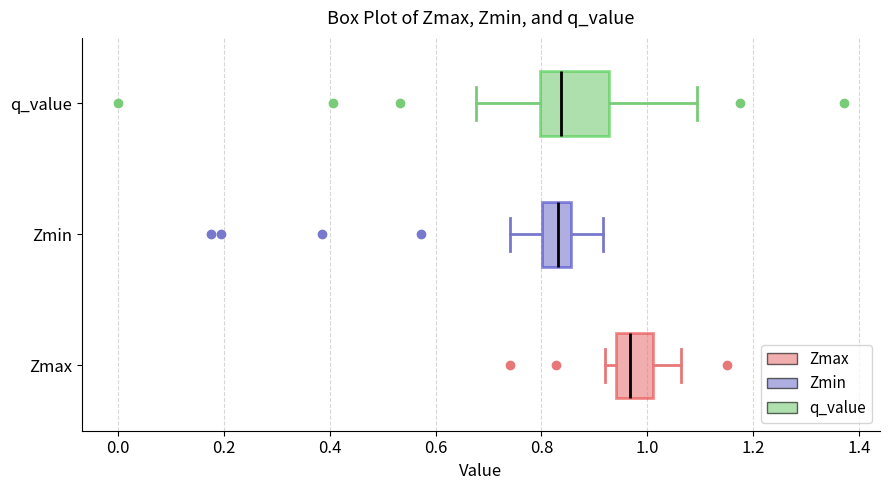

Reading bottom to top, transcribe this box plot: for each box, give where its median line is, the range the box spans, and where its two whiskers end, as read against the x-axis. The values are not printed on the chart, so give them approximately, as read against the axis.

Zmax: median 0.96, box 0.94 to 1.00, whiskers 0.92 to 1.06
Zmin: median 0.84, box 0.80 to 0.86, whiskers 0.74 to 0.92
q_value: median 0.84, box 0.80 to 0.92, whiskers 0.68 to 1.10